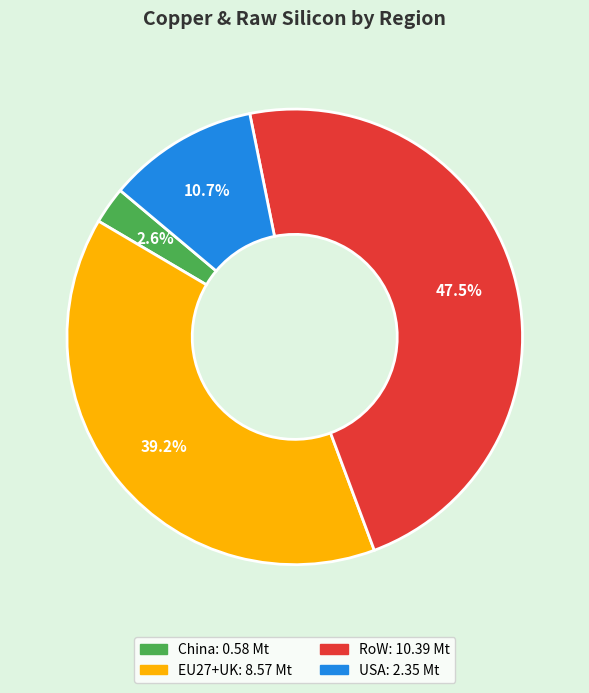

What percentage is the China slice, to the nearest percent?

3%